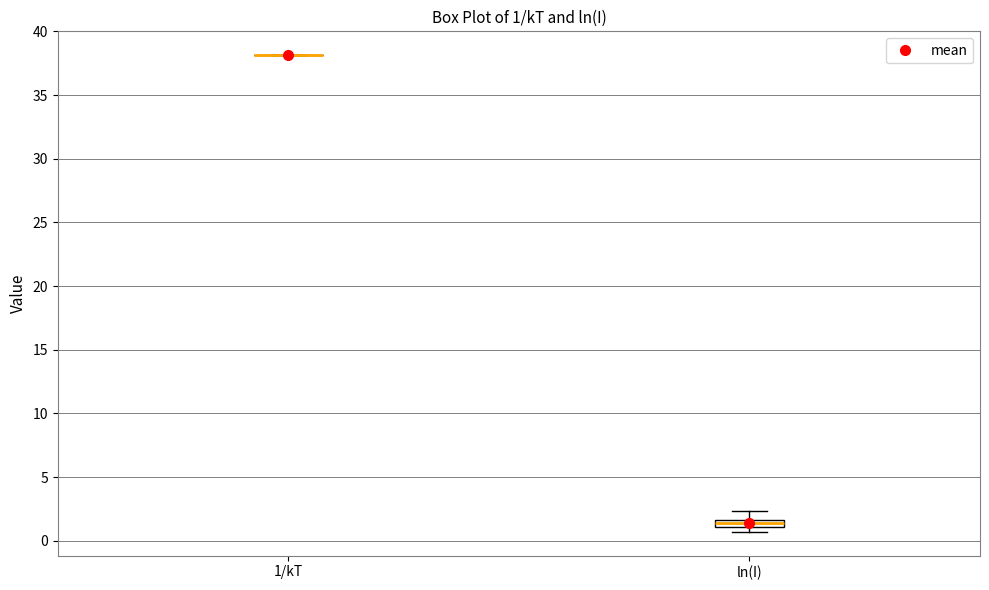

Which box is the tallest, from its lower edge to its upper edge?

ln(I)